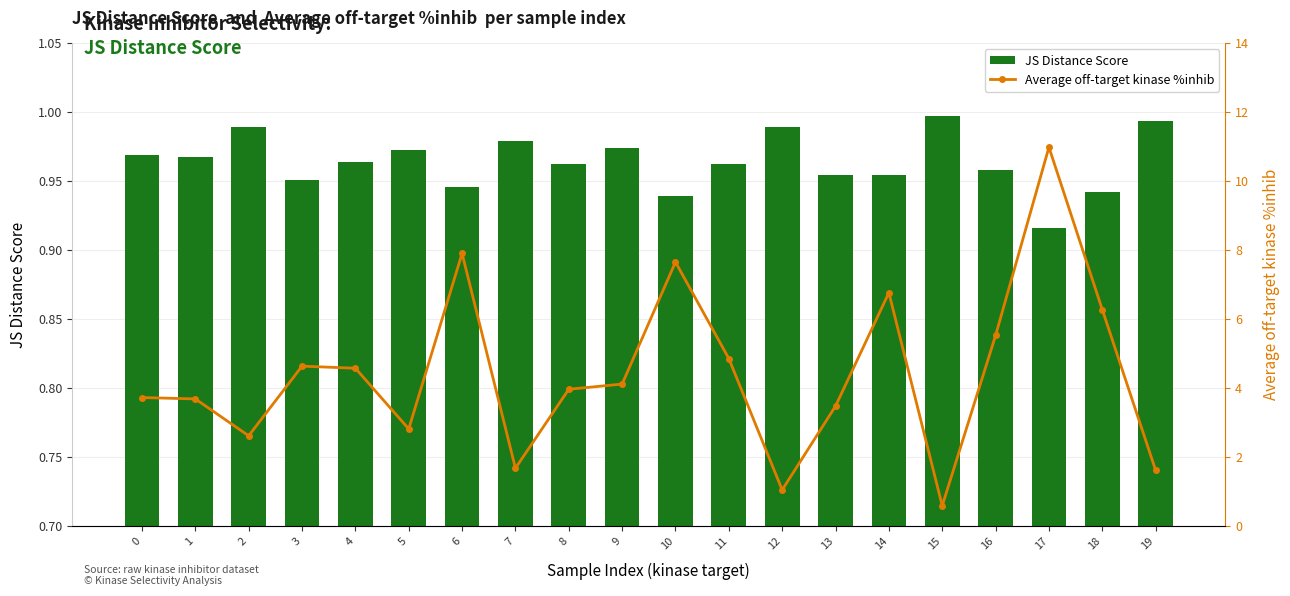

What are all the series names shown in the legend?

JS Distance Score, Average off-target kinase %inhib